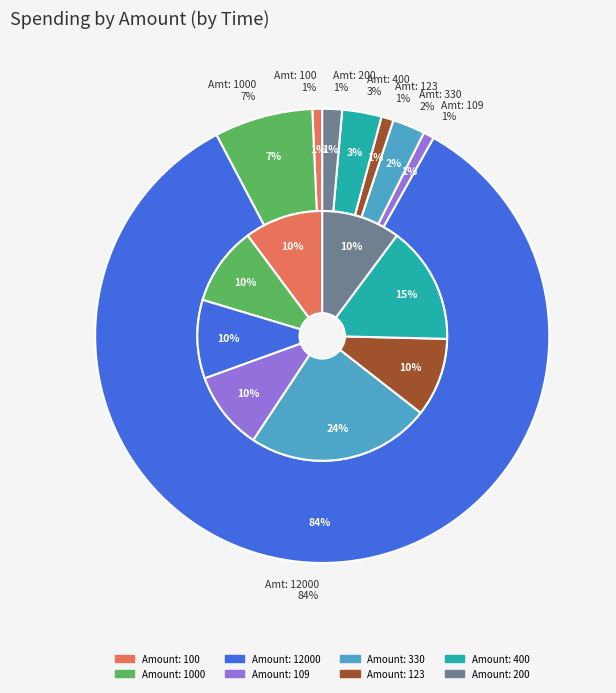

How many segments does this pie chart have?

8